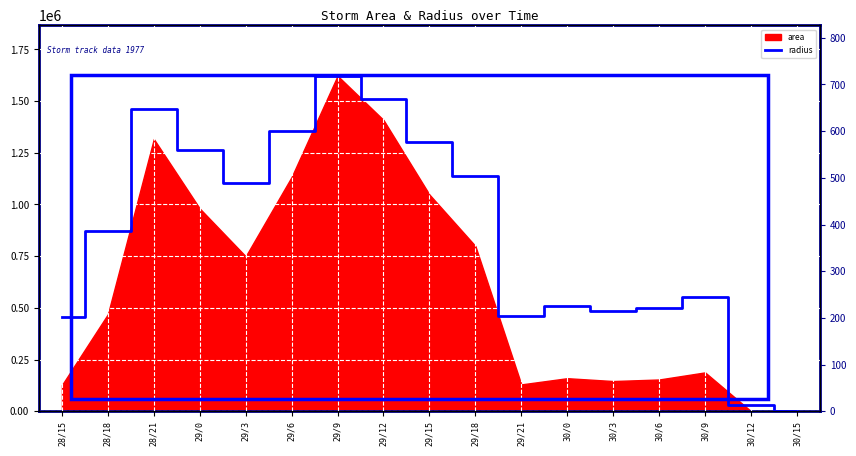

Reading left to right, what are all the values shown in this chart?

201.0	386.5	647.4	558.7	488.4	600.6	718.6	669.6	577.6	504.4	203.4	225.7	215.8	221.2	244.7	14.1	0.0